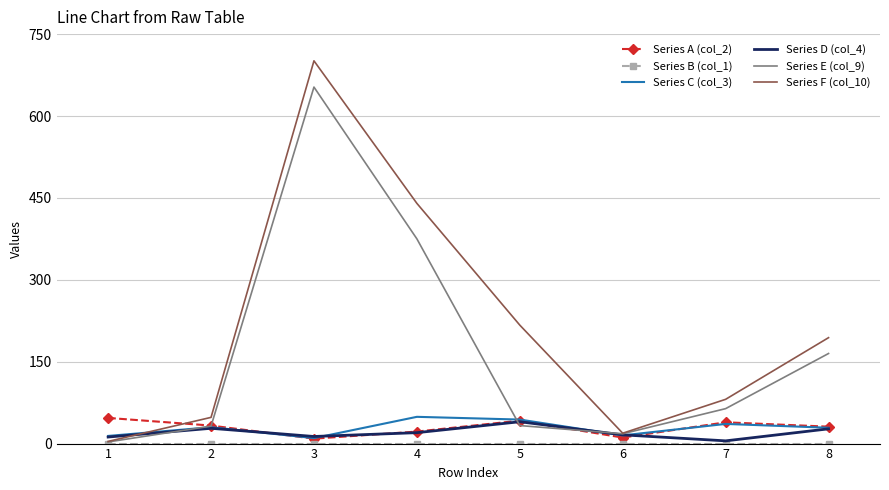

At which category does Series C (col_3) reach its first local peak?

2